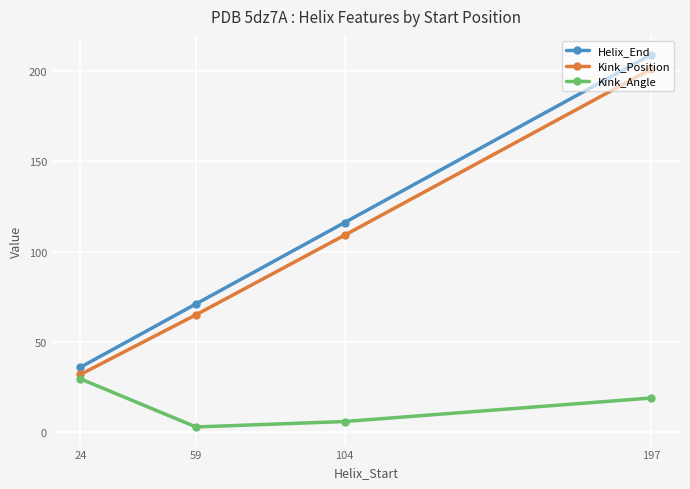

What is the spread (max minus min) of values at 59?

68.1